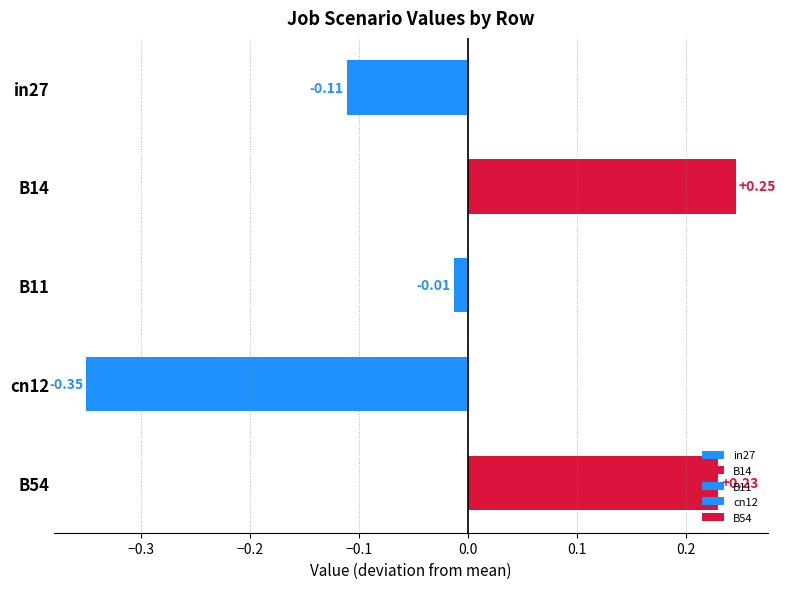

Is the value of job243_scenario4_454 at B14 greater than the value of job246_scenario2_459 at in27?

Yes